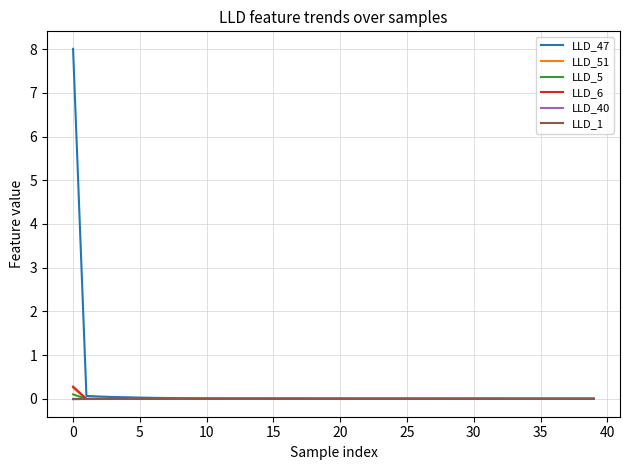

What is the maximum value for LLD_6?

0.3